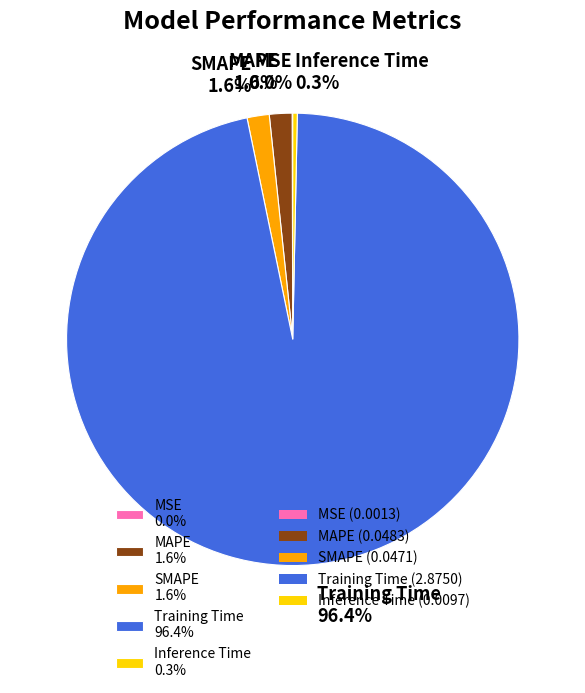

Do SMAPE 1.6% and Inference Time 0.3% together represent more than half of the pie?

No